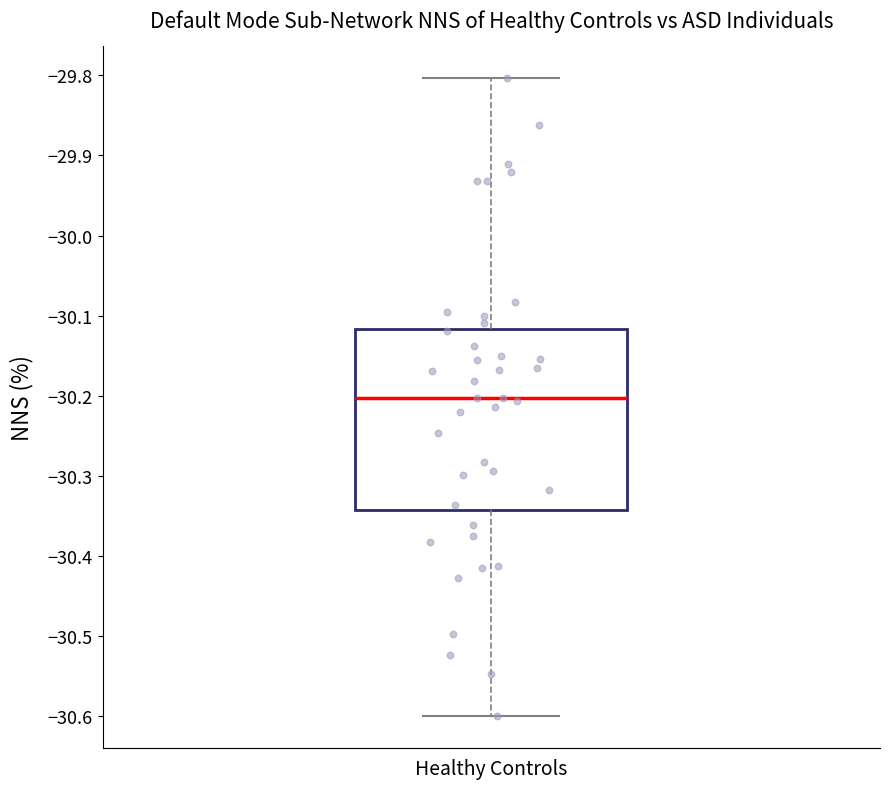

Read this box plot against the y-axis: the position of the median line, the range covered by the box, and the ends of both whiskers. The values are not printed on the chart, so give them approximately, as read against the axis.

median -30.20, box -30.34 to -30.12, whiskers -30.60 to -29.80